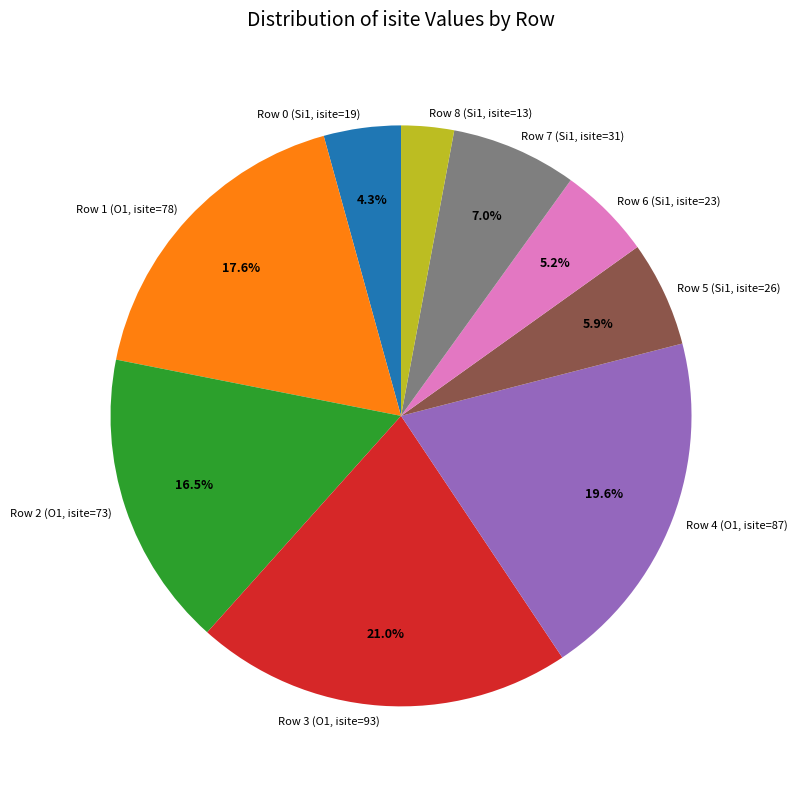

What percentage is the Row 3 (O1, isite=93) slice, to the nearest percent?

21%